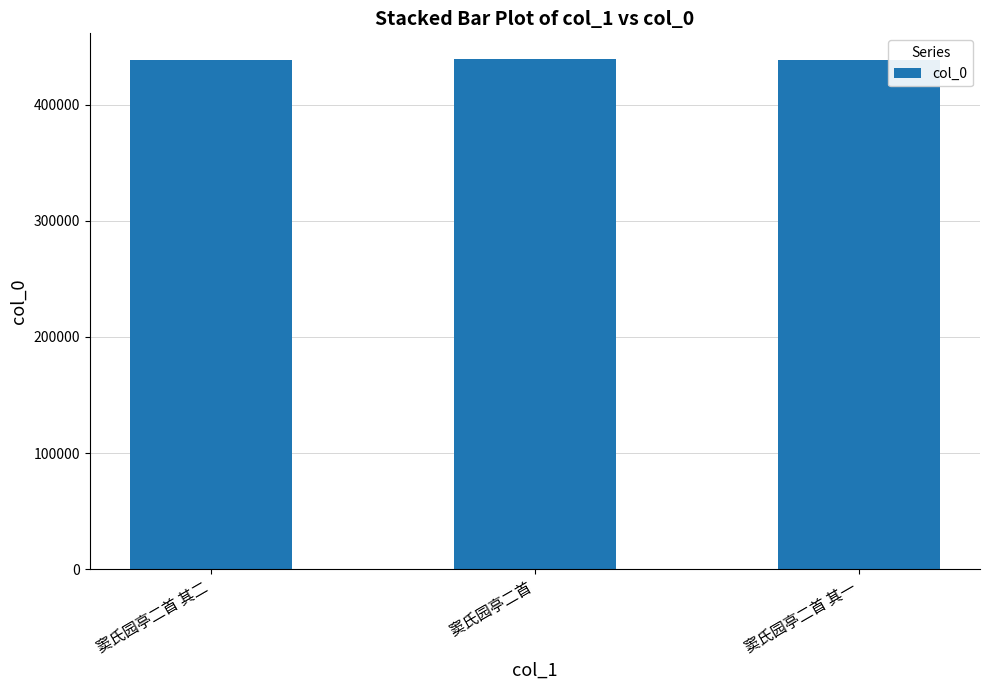

Where is the data nearest to the value 438856?

窦氏园亭二首 其二